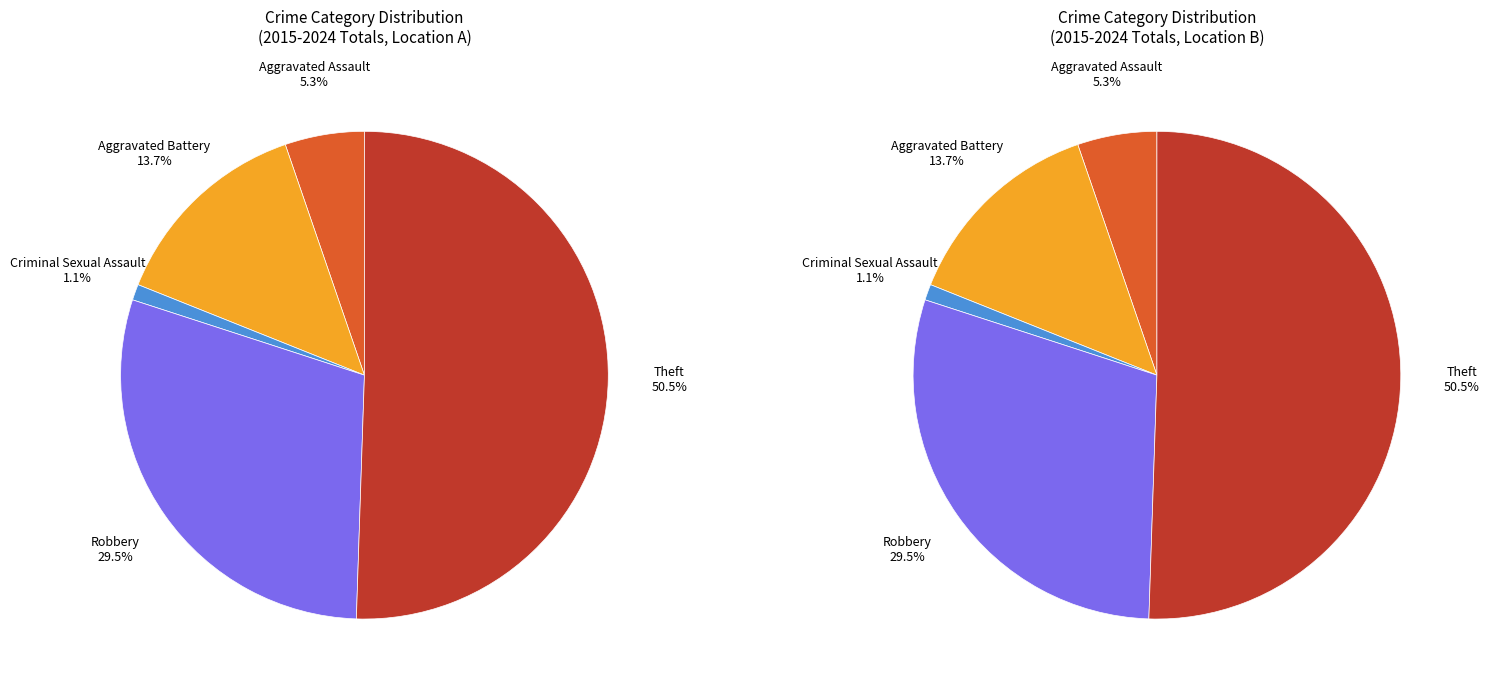

What is the total percentage of Theft and Aggravated Assault?

55.8%